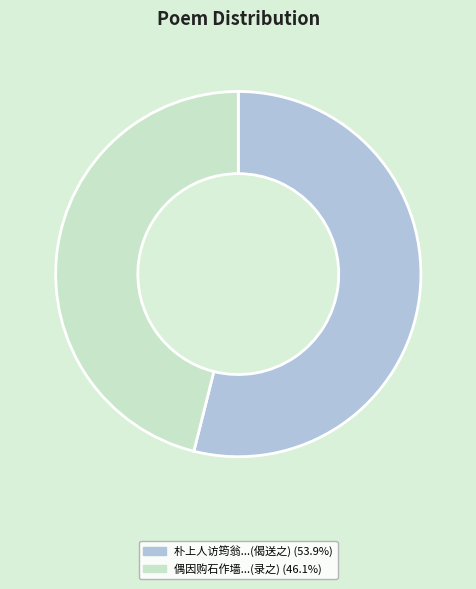

Does any single category account for the majority?

Yes